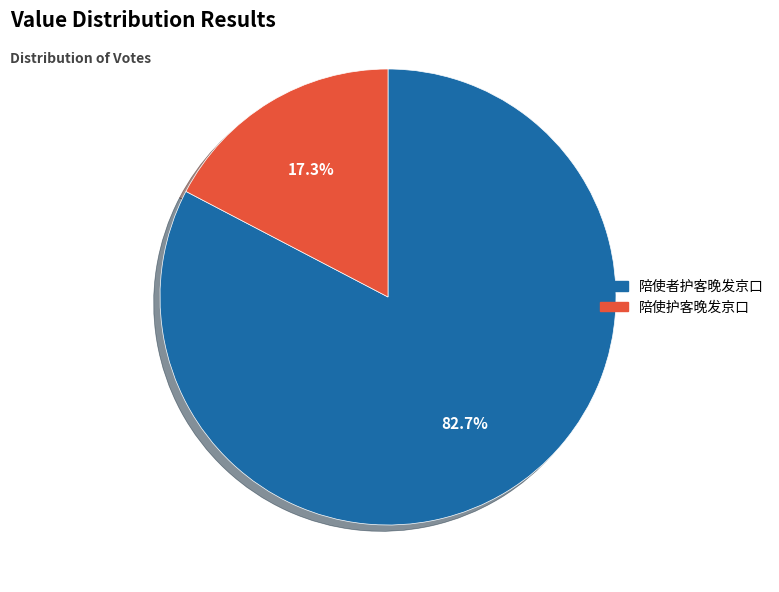

How many slices are in this pie chart?

2